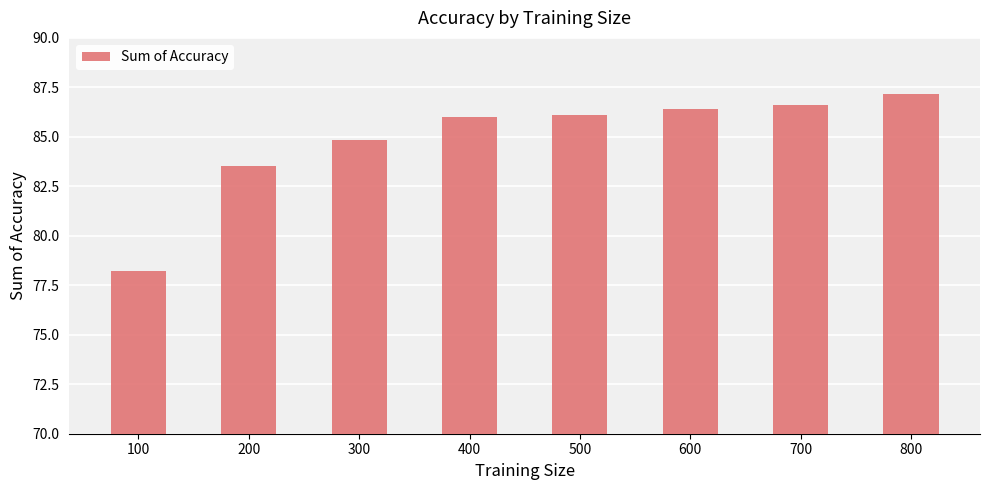

At which label is the value closest to 82?

200